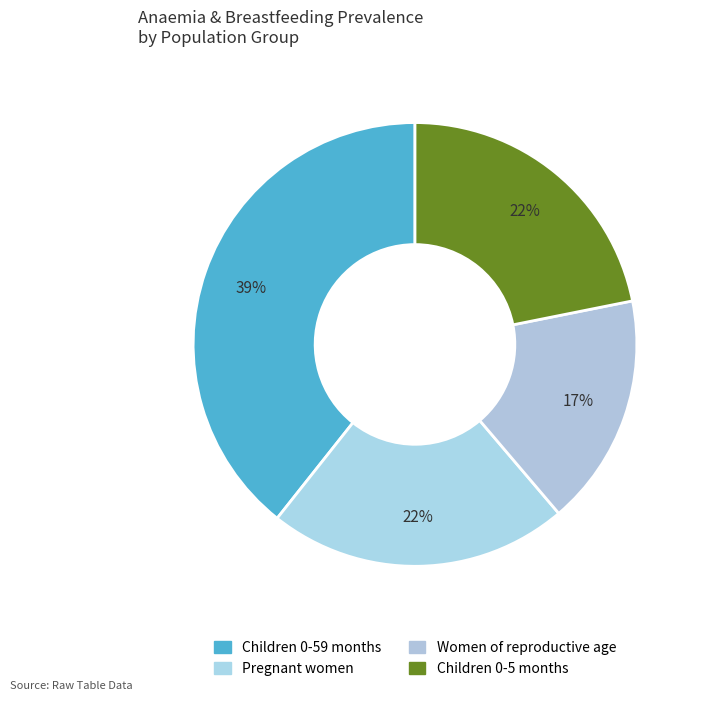

How many segments does this pie chart have?

4